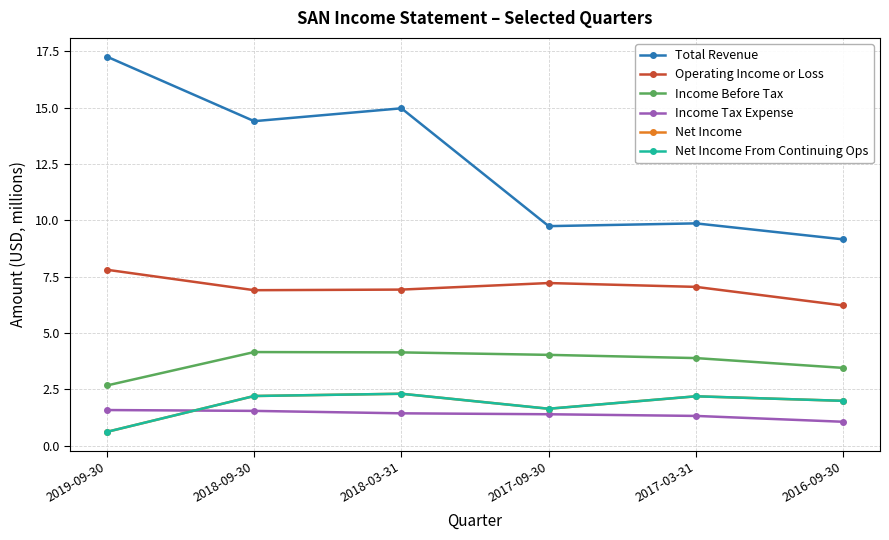

Does the chart have visible grid lines?

Yes